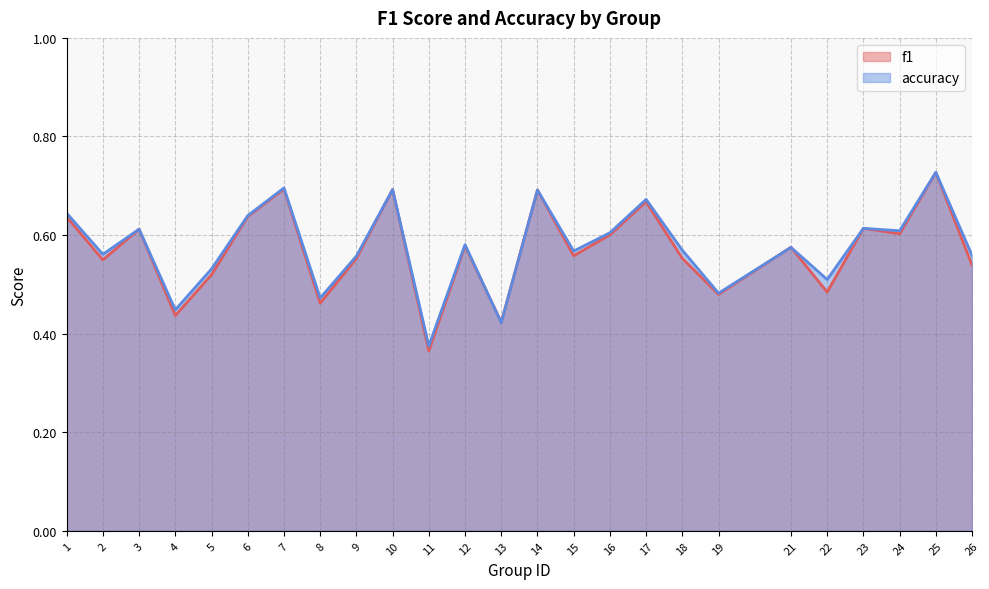

Count the accuracy values in the range 0 to 1.

25